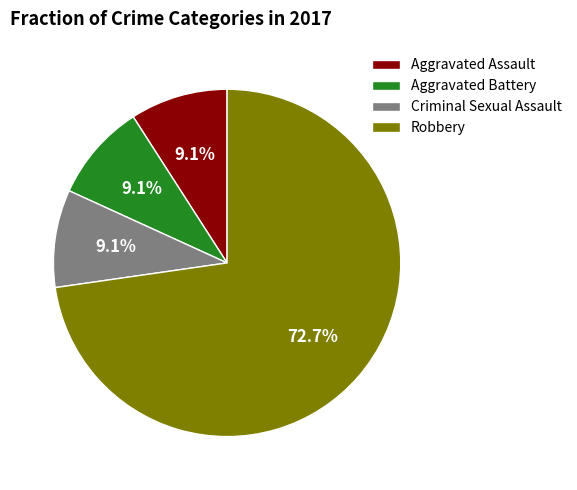

Combined, do Criminal Sexual Assault and Aggravated Assault account for over 50%?

No